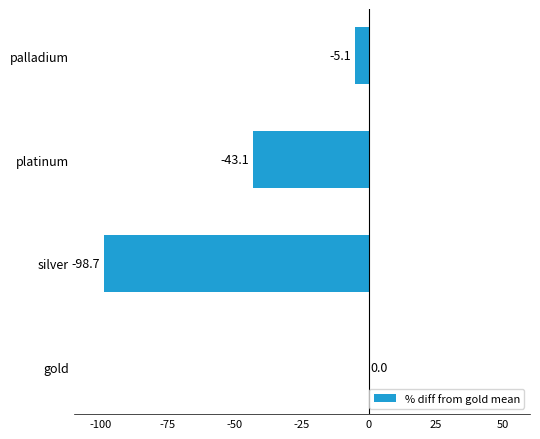

Count the number of categories in the chart.

4